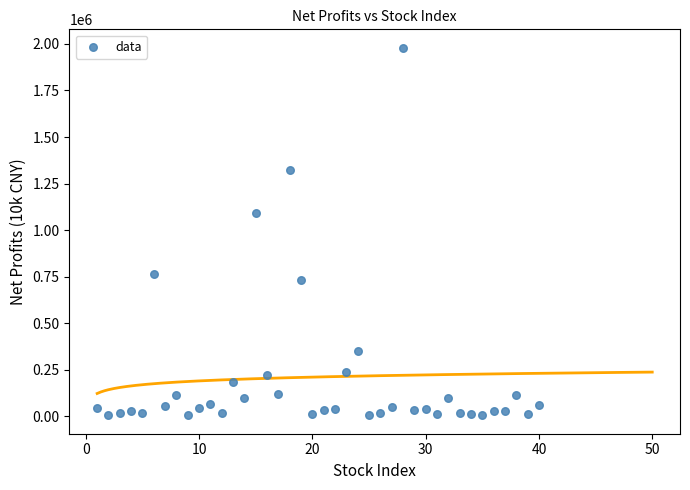

What Y value in the scatter plot is closest to 991920?

1090874.9